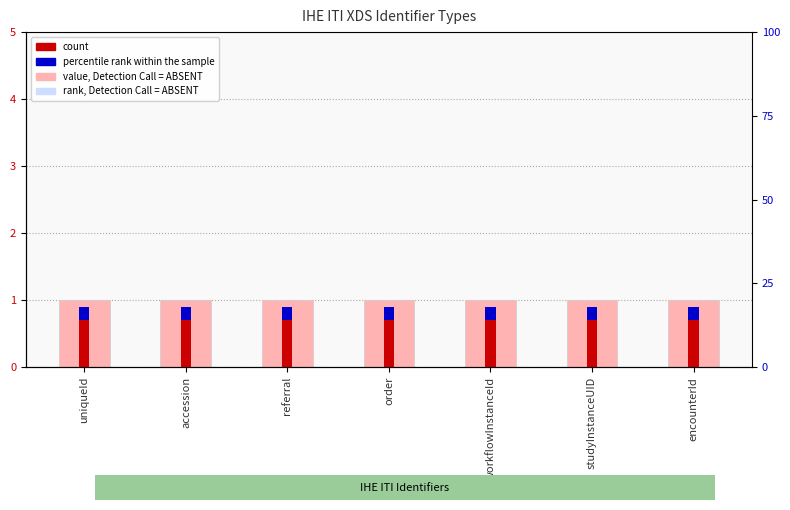

At studyInstanceUID, list the series in order from smallest to largest.

percentile rank within the sample, count, value, Detection Call = ABSENT